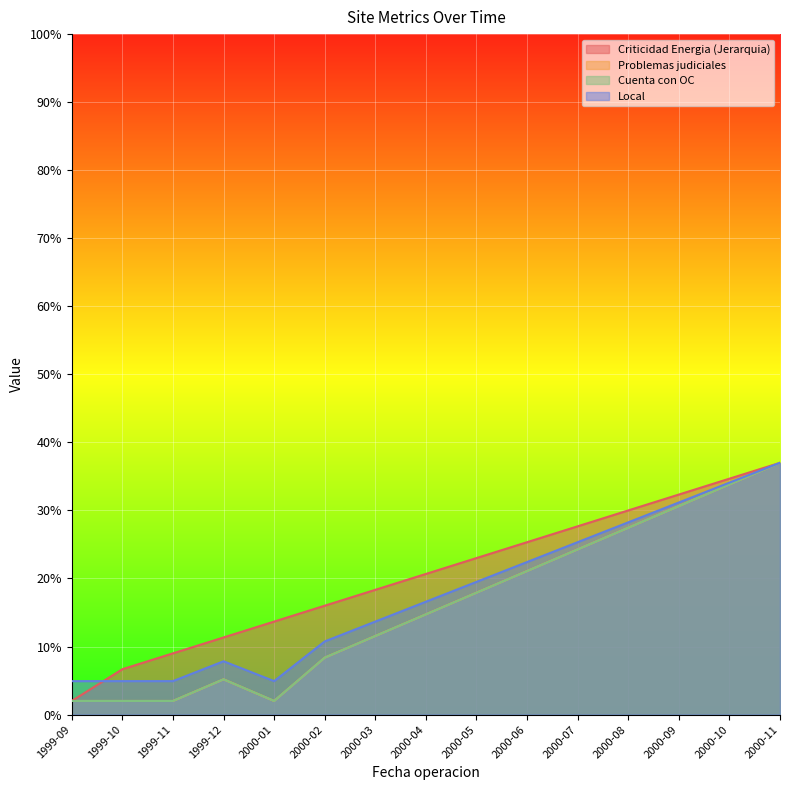

True or false: Problemas judiciales and Cuenta con OC cross at least once.

False